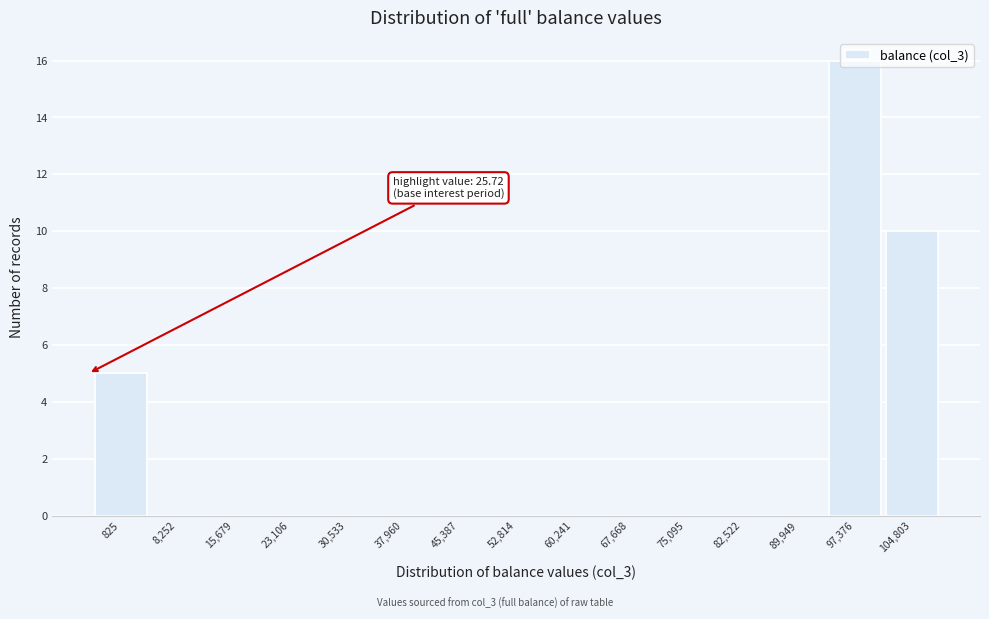

At which label is the value closest to 8?

104,803